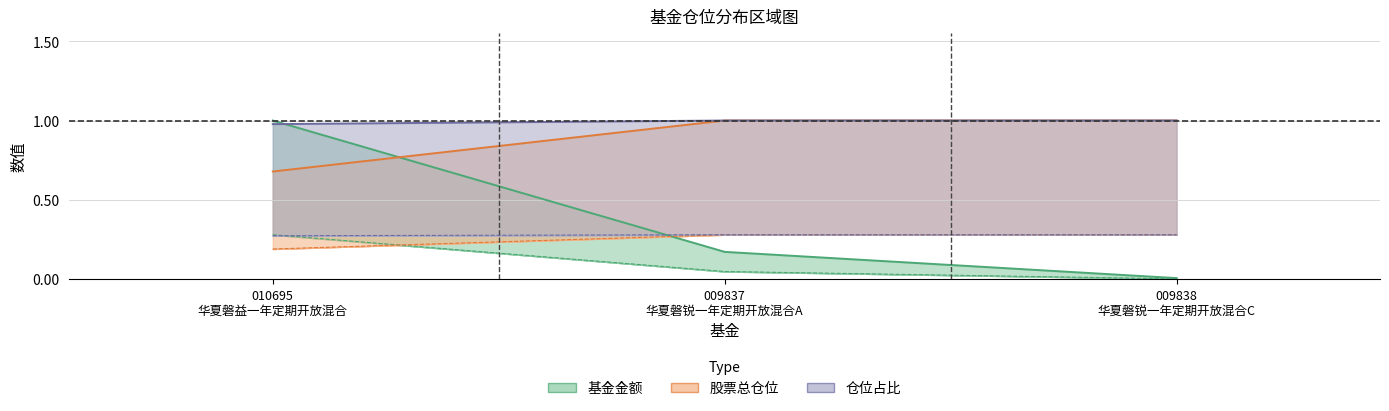

How many lines are shown in the chart?

3